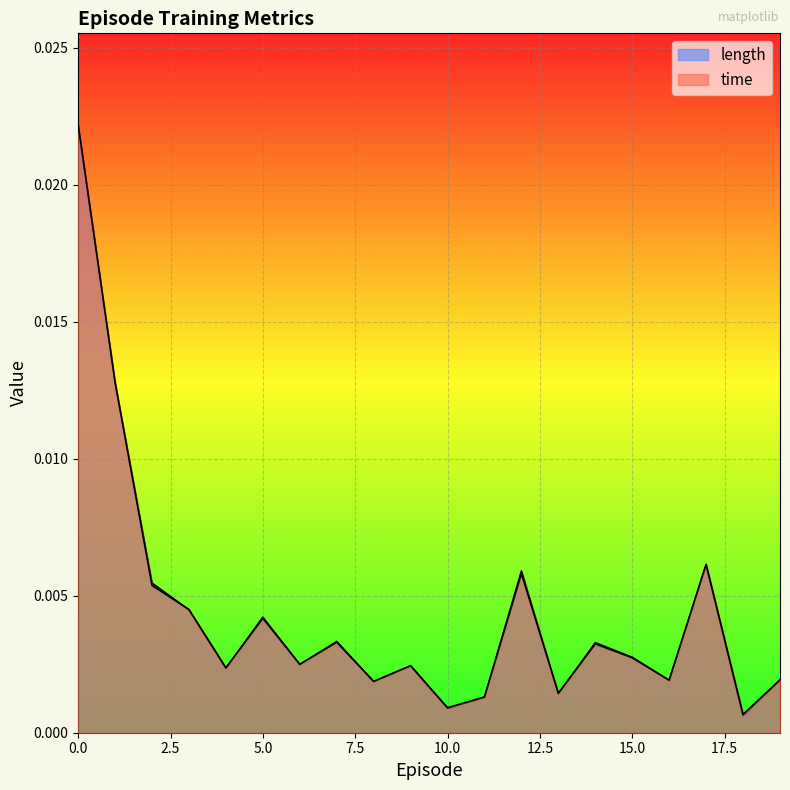

At which category does time reach its first local peak?

5